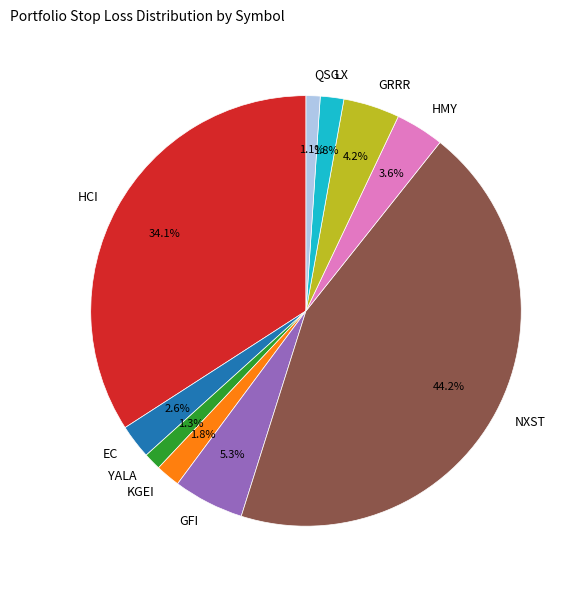

Does LX account for over 50% of the chart?

No